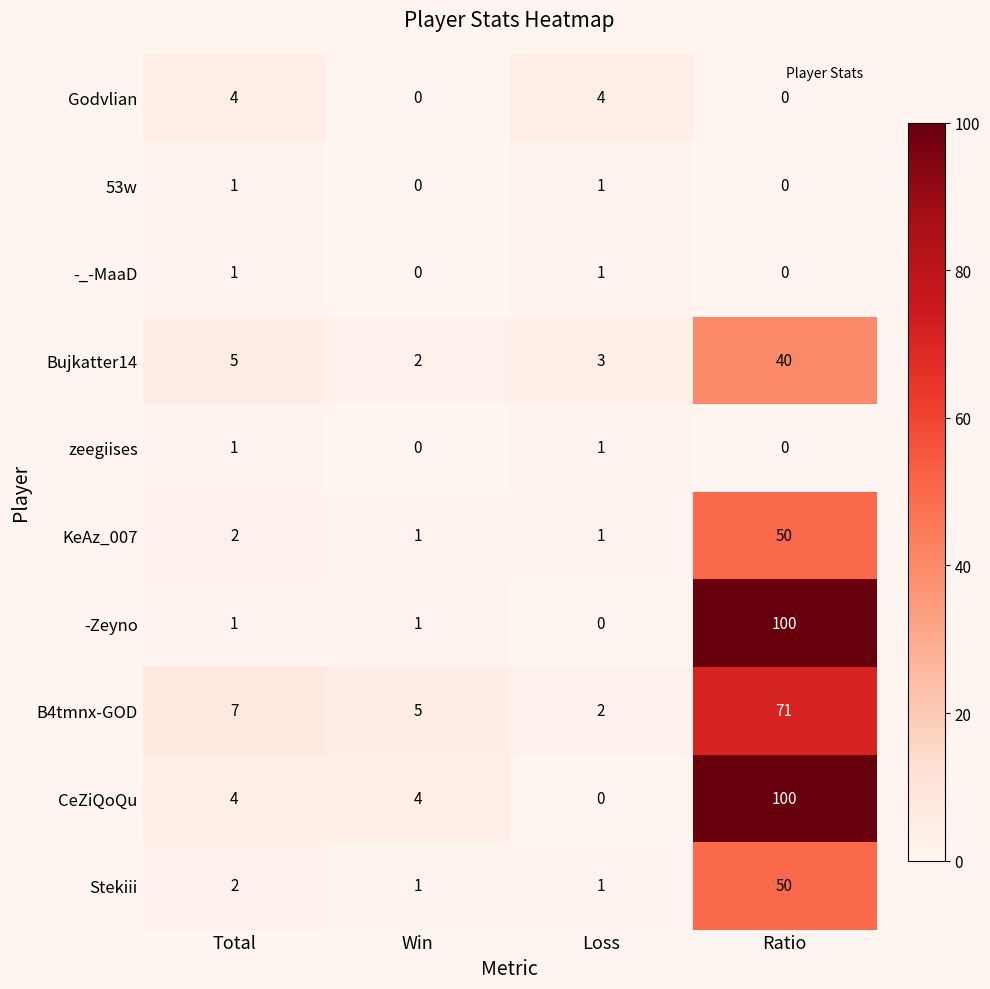

At which category is the sum across all series the highest?

Ratio